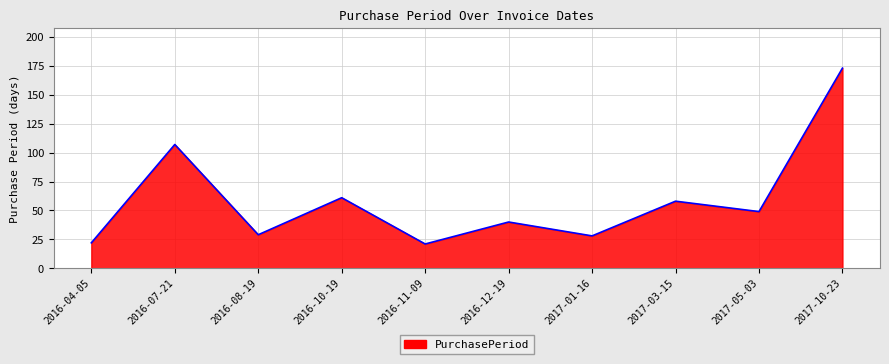

At which category does the data reach its first local valley?

2016-08-19